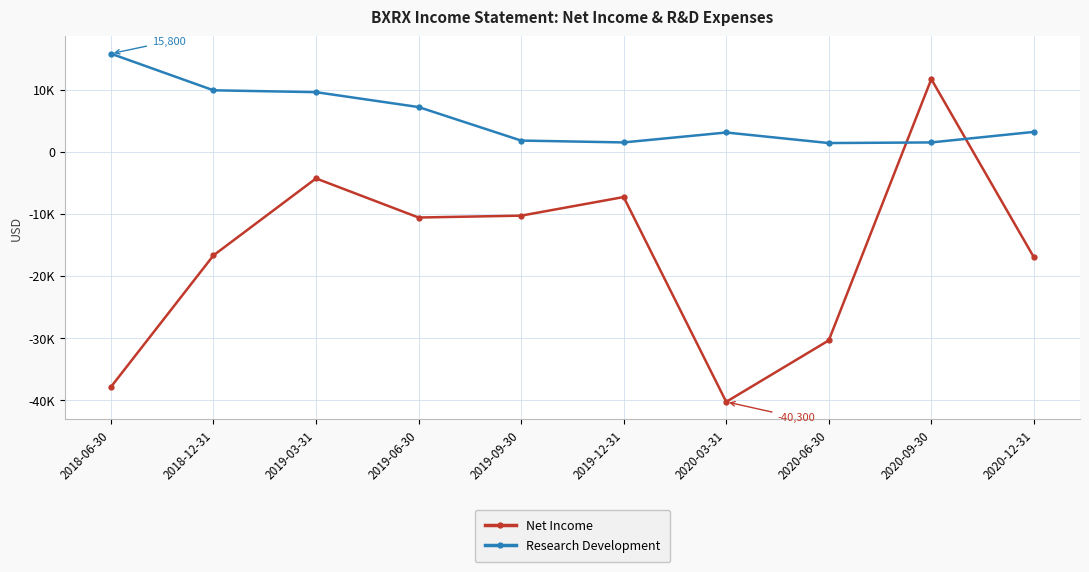

At which category does Net Income reach its first local valley?

2019-06-30